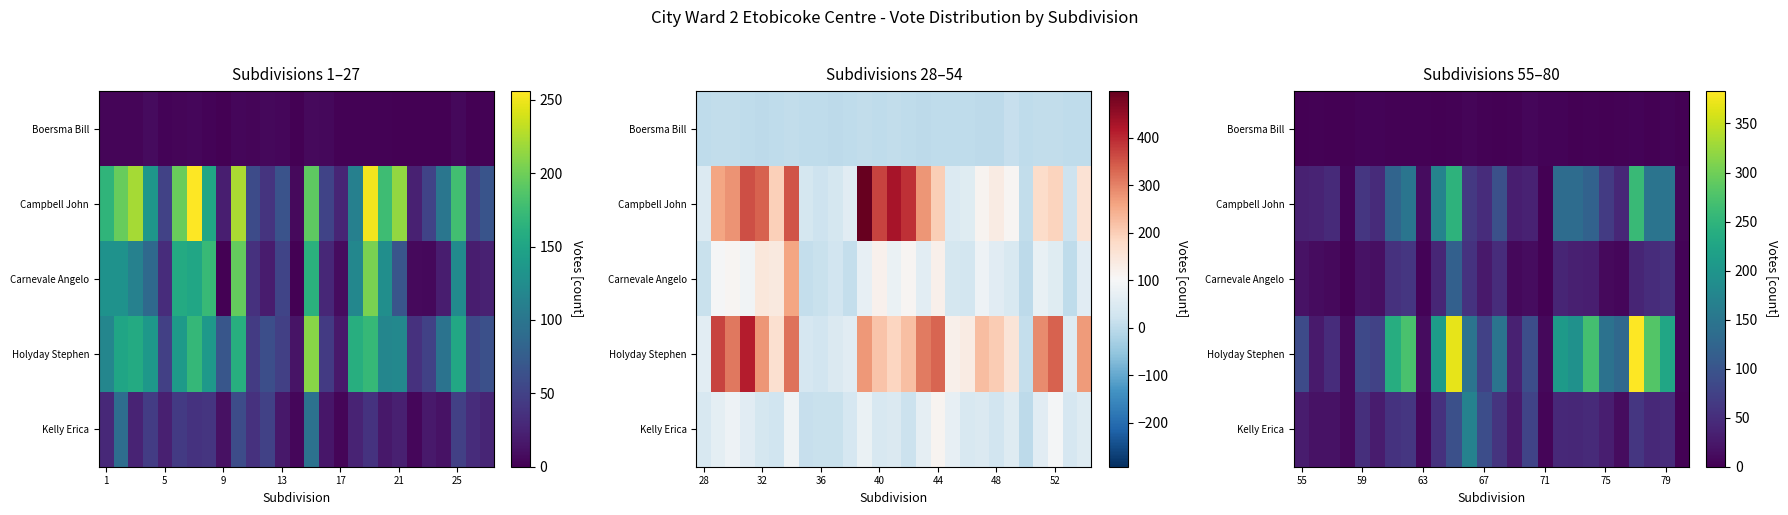

What is the maximum value for Boersma Bill?

6